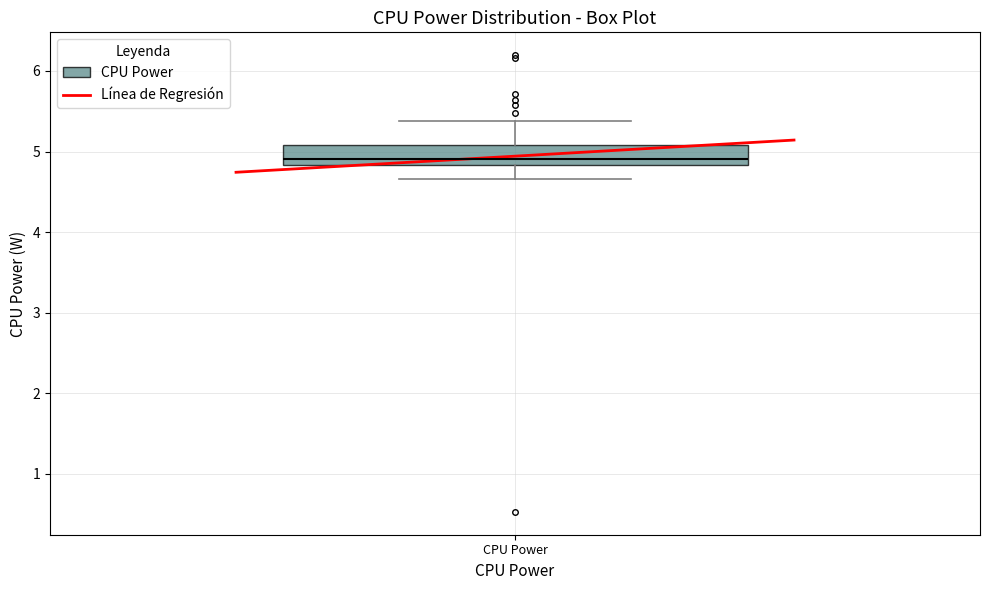

Read this box plot against the y-axis: the position of the median line, the range covered by the box, and the ends of both whiskers. The values are not printed on the chart, so give them approximately, as read against the axis.

median 4.9, box 4.8 to 5.1, whiskers 4.7 to 5.4